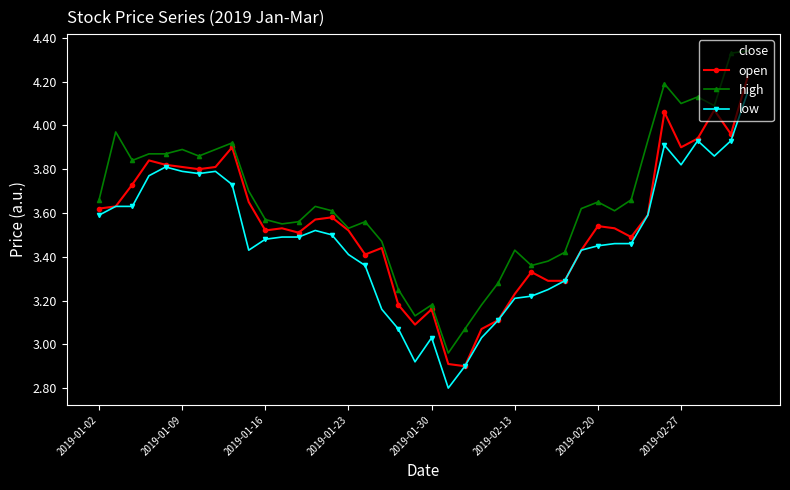

How many values in the open series are below 3?

2